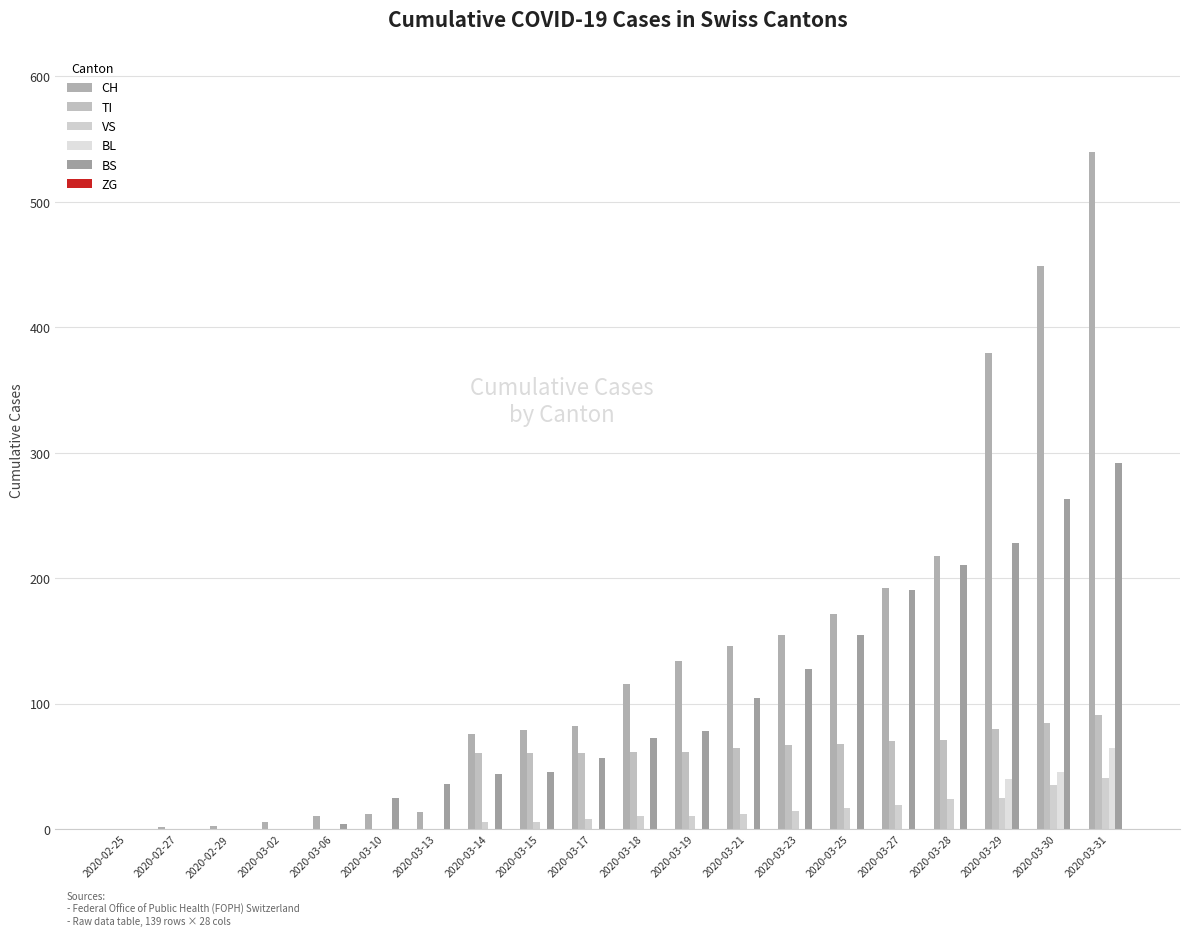

At which category is the sum across all series the highest?

2020-03-31